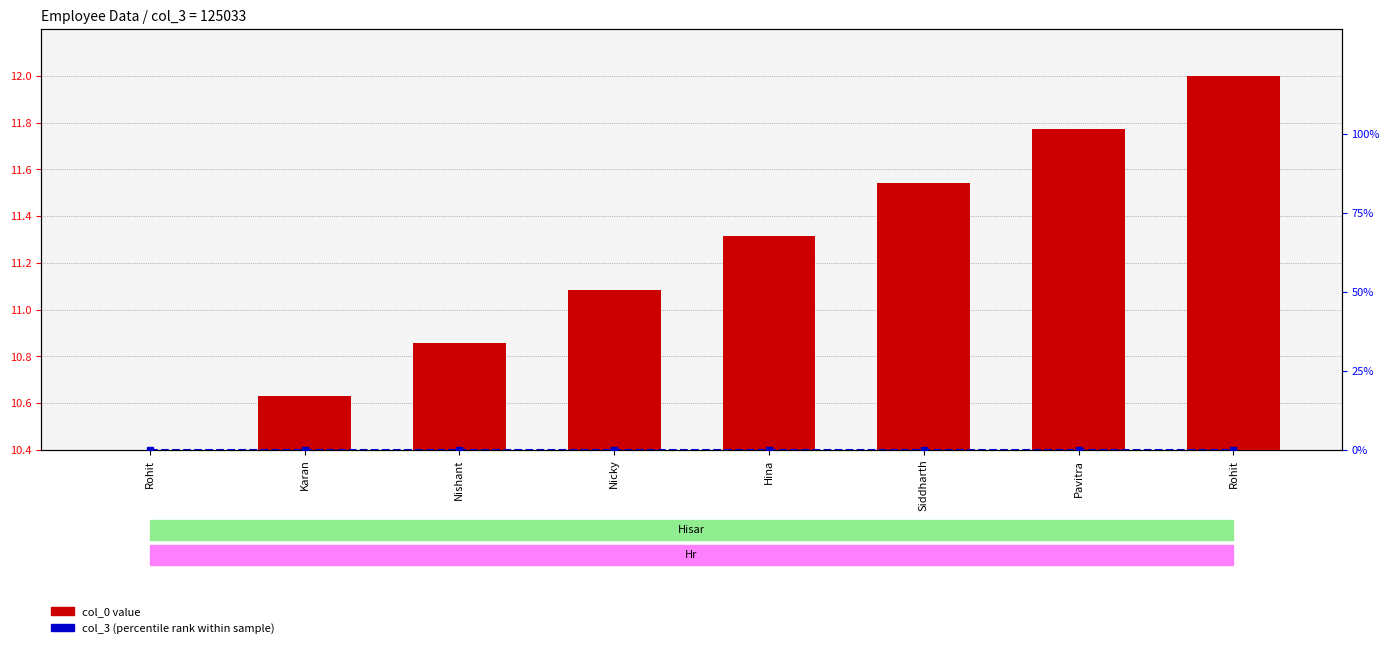

Which has a higher value, Nicky or Siddharth?

Siddharth